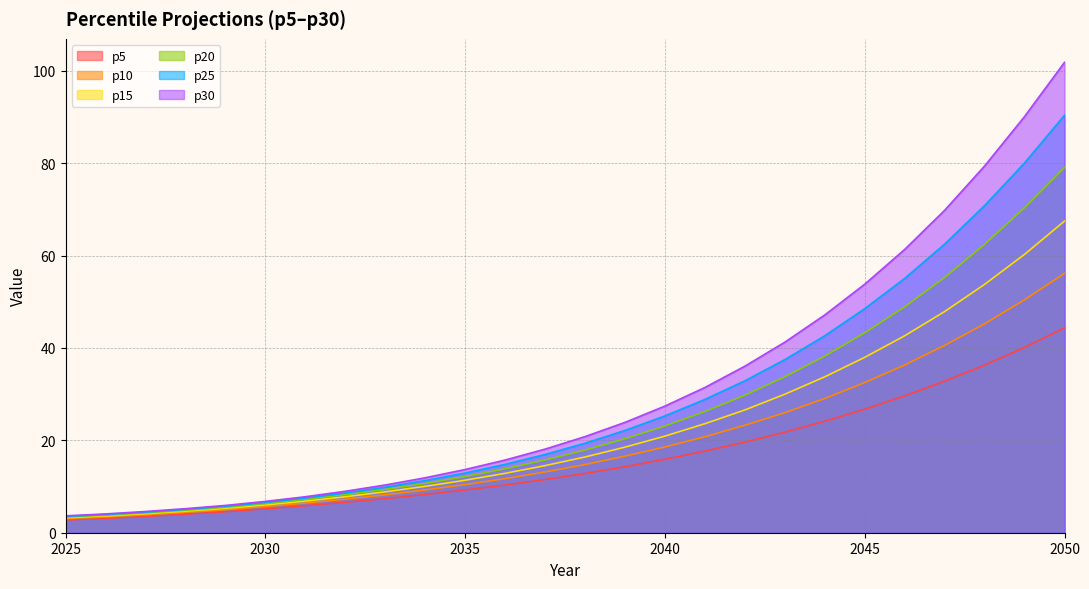

What are all the series names shown in the legend?

p5, p10, p15, p20, p25, p30